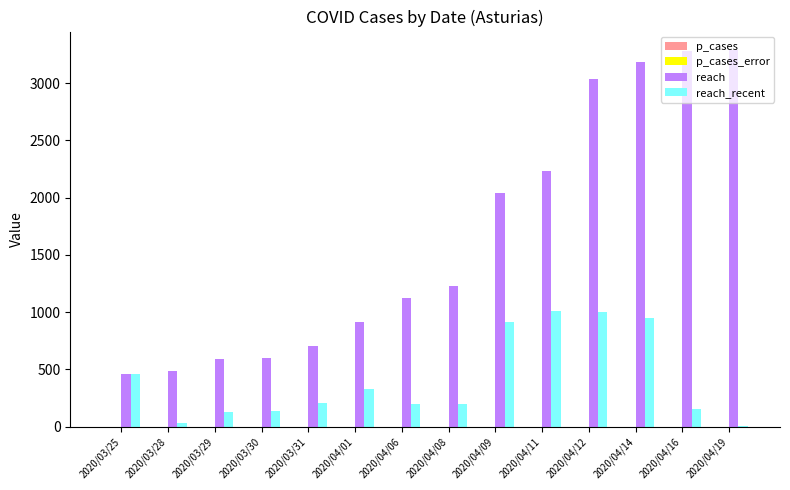

Which series has the largest range (max minus min)?

reach